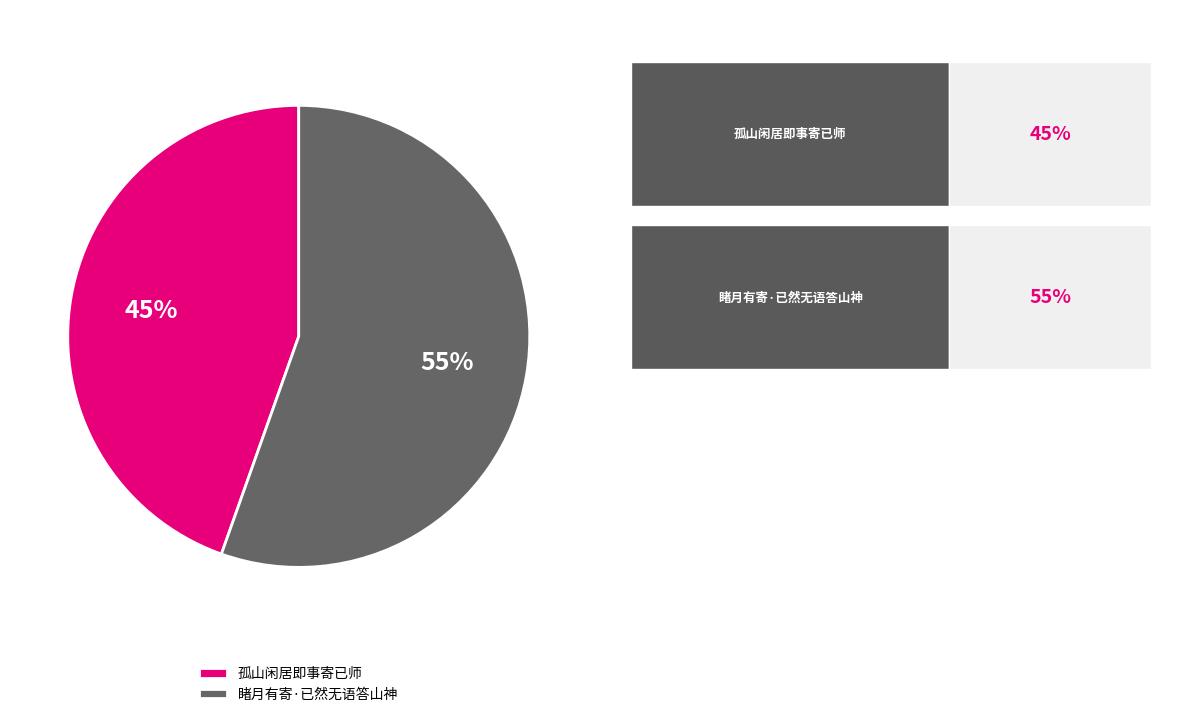

Does 睹月有寄·已然无语答山神 account for over 50% of the chart?

Yes